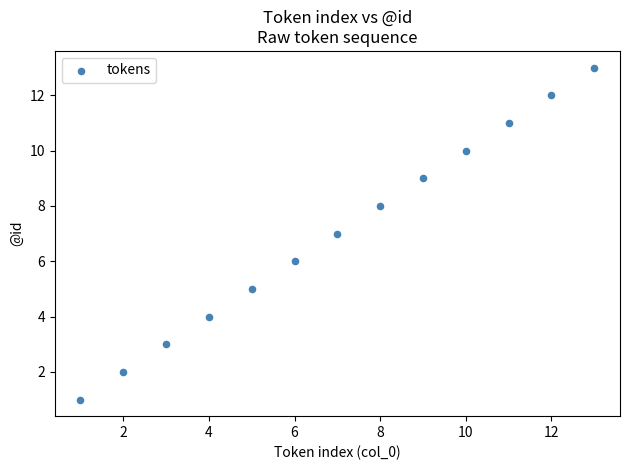

What is the range of X values (max minus min)?

12